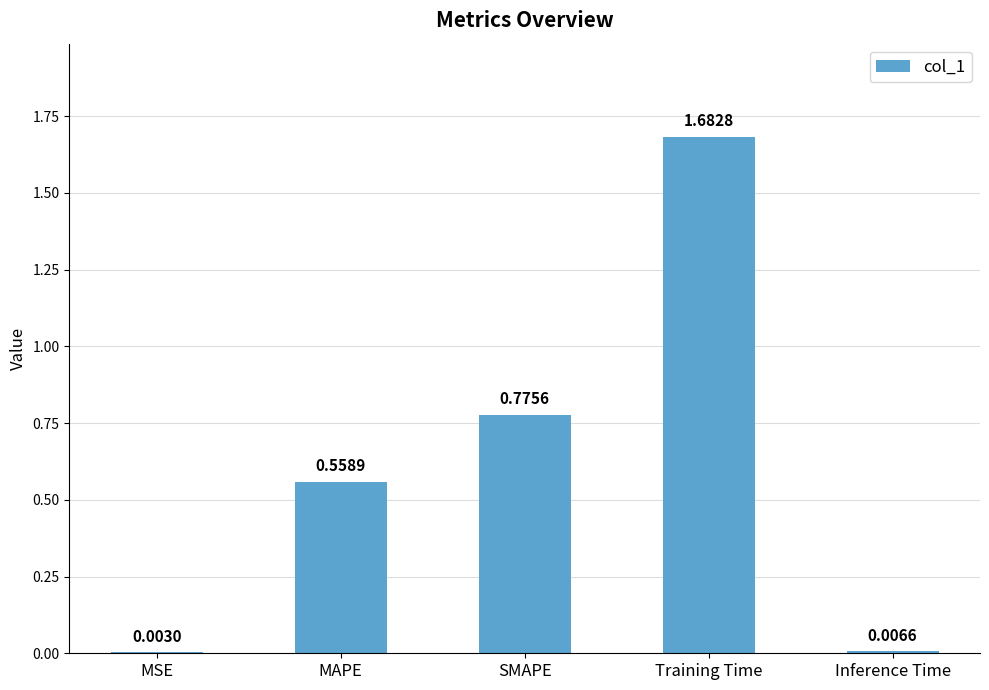

What is the sum of all values?

3.0